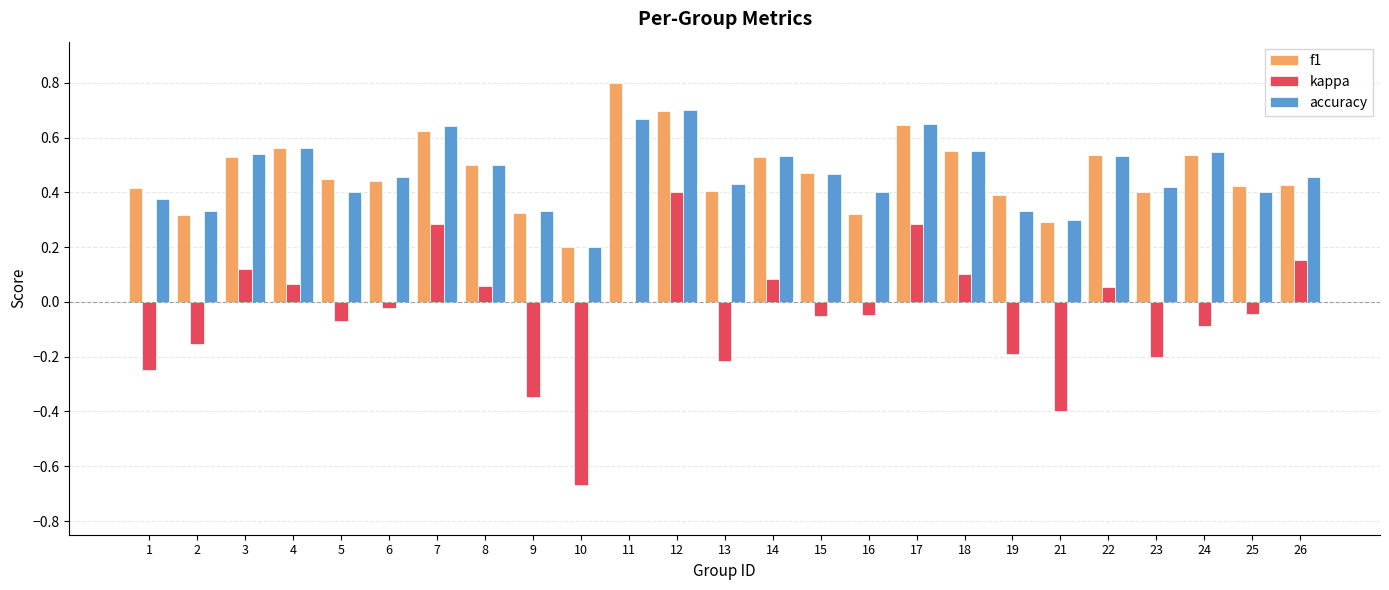

What is the highest value of the f1 series?

0.8